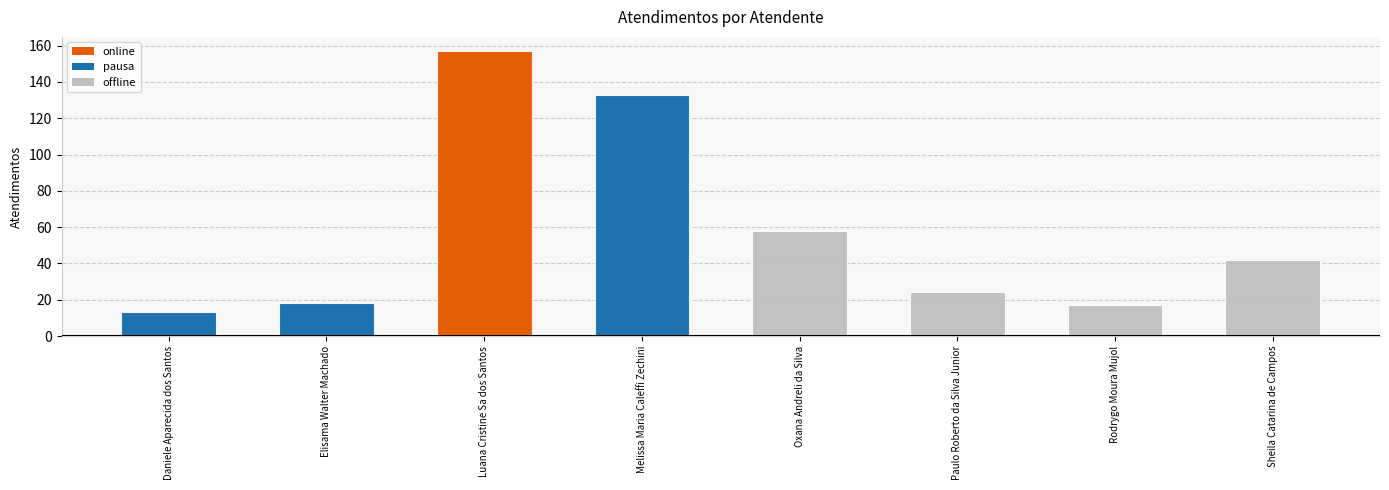

List the labels in order of value, largest first.

Luana Cristine Sa dos Santos, Melissa Maria Caleffi Zechini, Oxana Andreli da Silva, Sheila Catarina de Campos, Paulo Roberto da Silva Junior, Elisama Walter Machado, Rodrygo Moura Mujol, Daniele Aparecida dos Santos